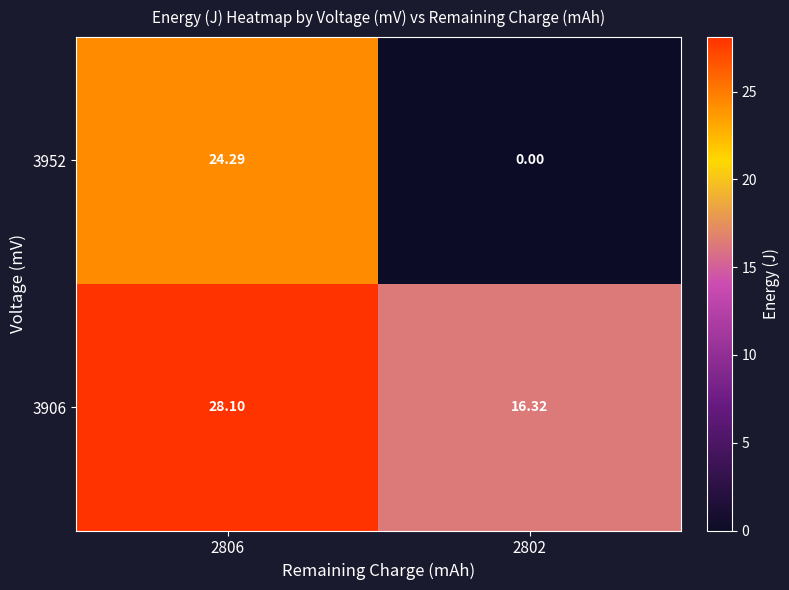

Is the value of 3906 at 2806 greater than the value of 3952 at 2802?

Yes